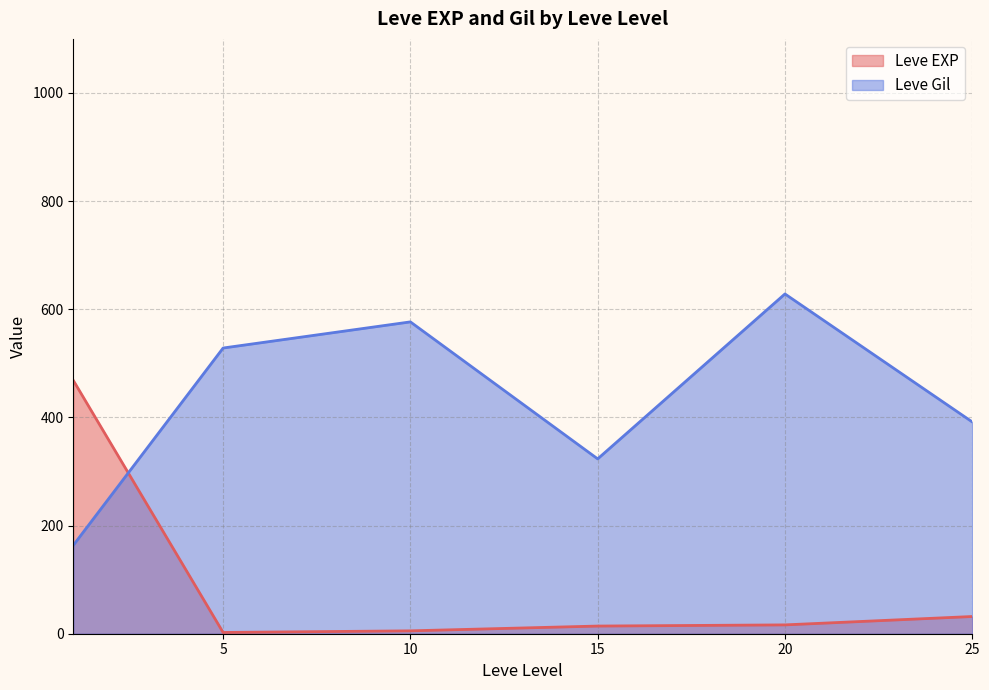

What is the average value of the Leve Gil series?

435